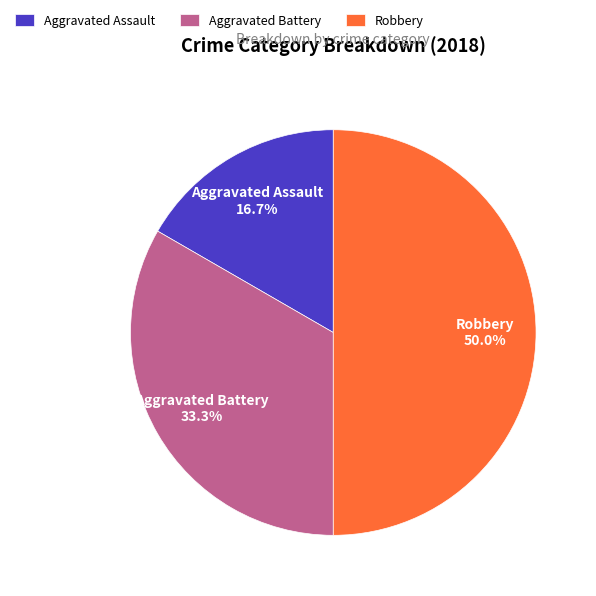

True or false: Robbery accounts for 61% of the total.

False